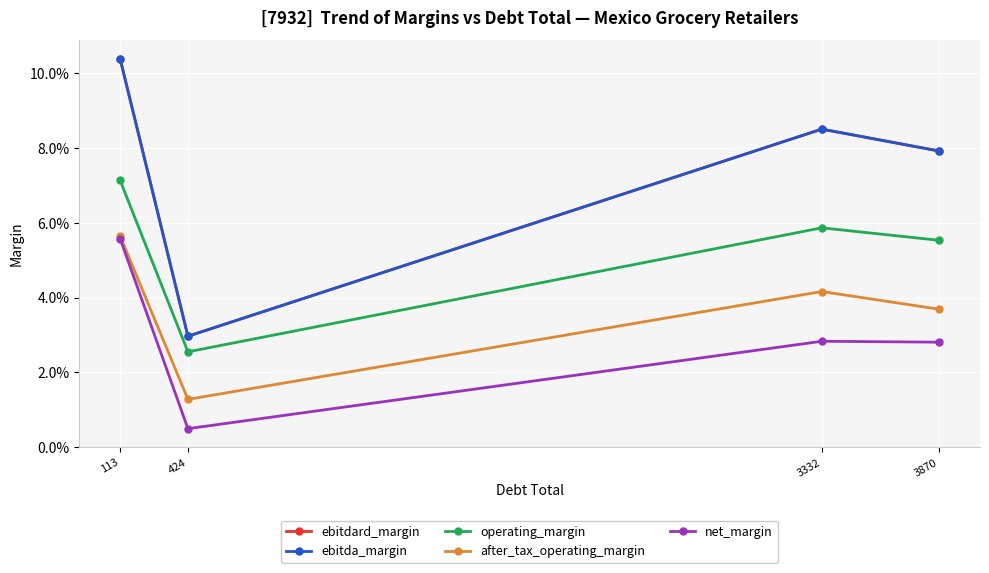

True or false: net_margin and ebitdard_margin intersect in this chart.

False